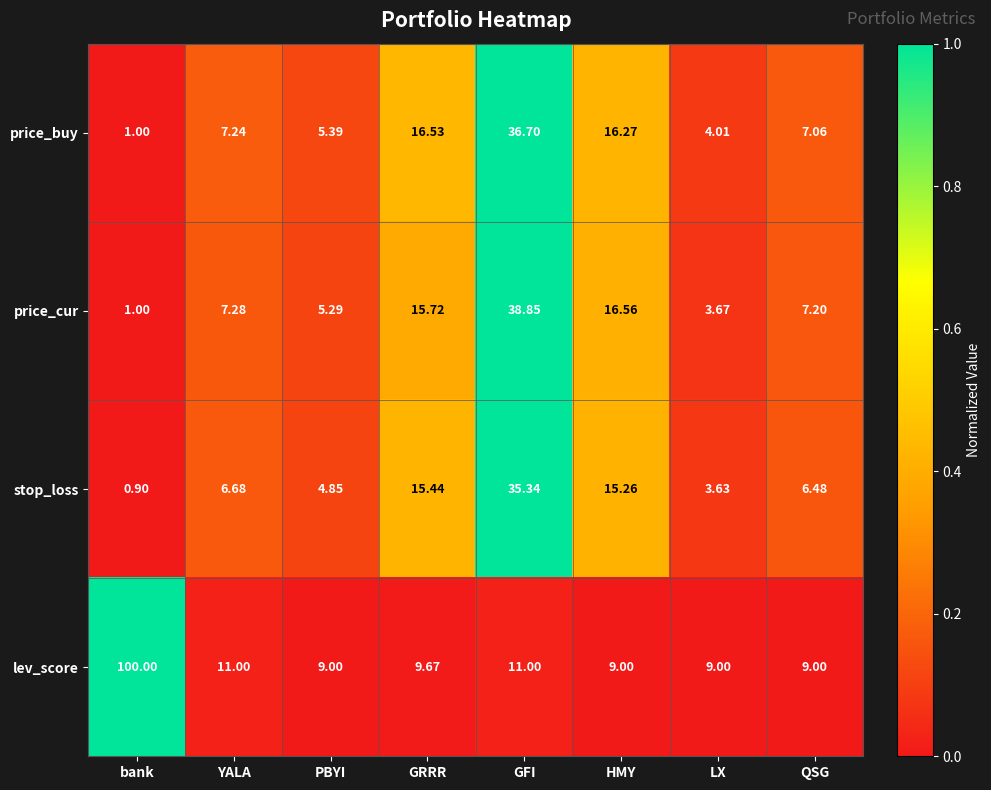

At which label does stop_loss first exceed 6?

YALA